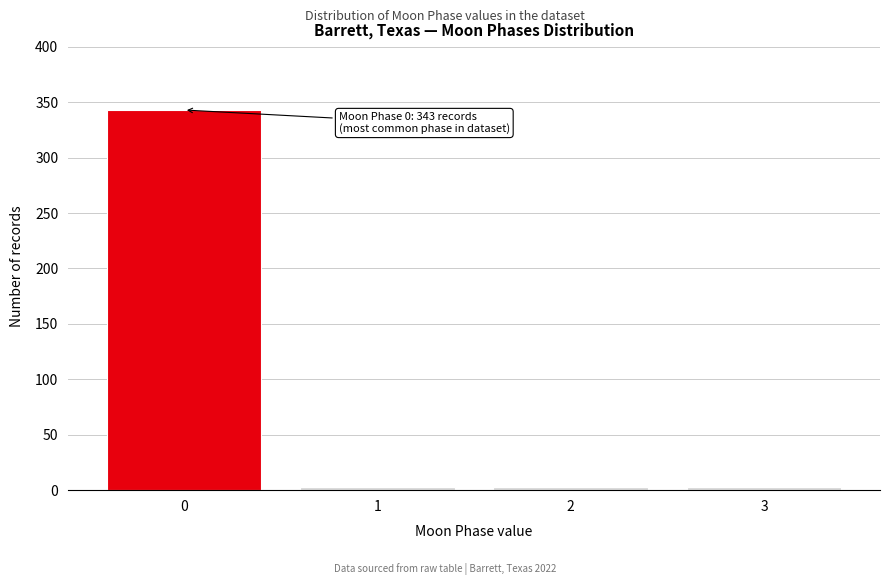

Over which range of the x-axis is the bar tallest?

-0.5 to 0.5